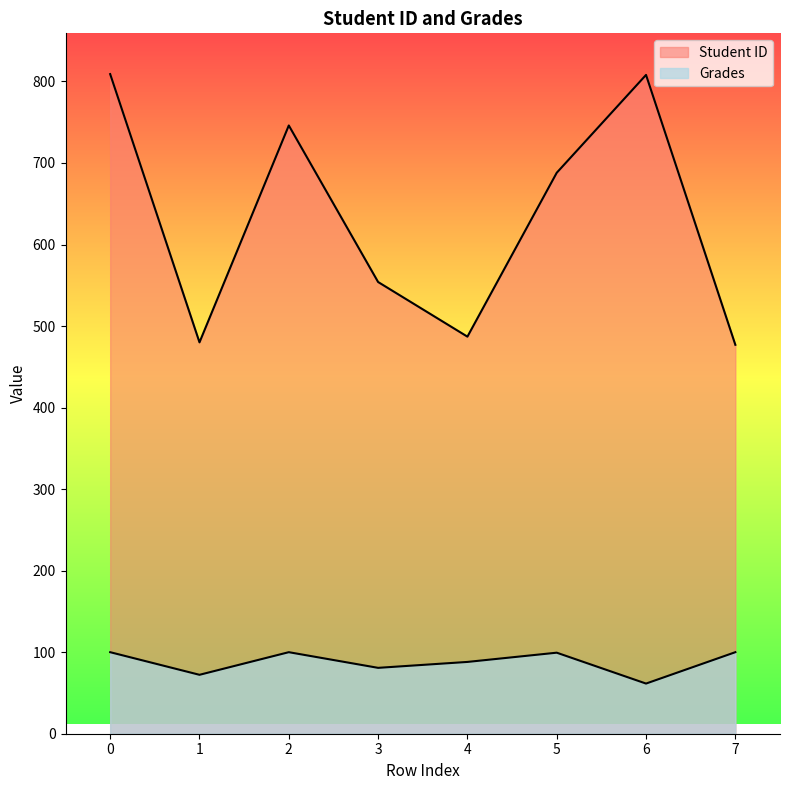

True or false: Student ID and Grades cross at least once.

False